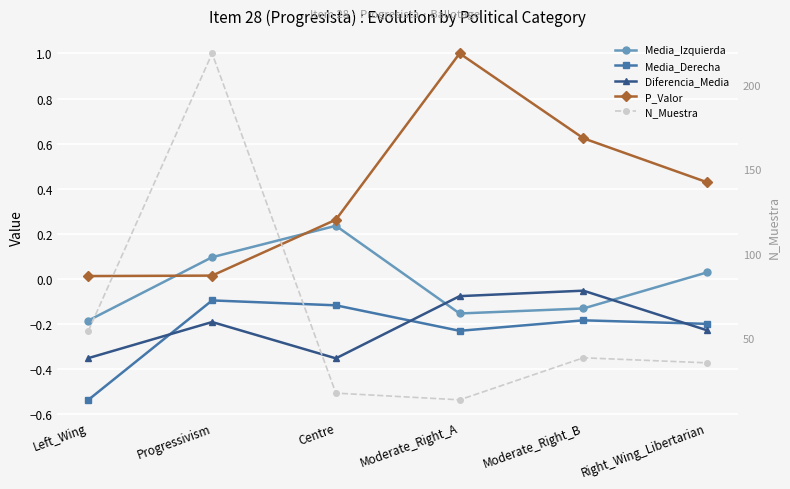

Is this an area chart (filled region under the line)?

No